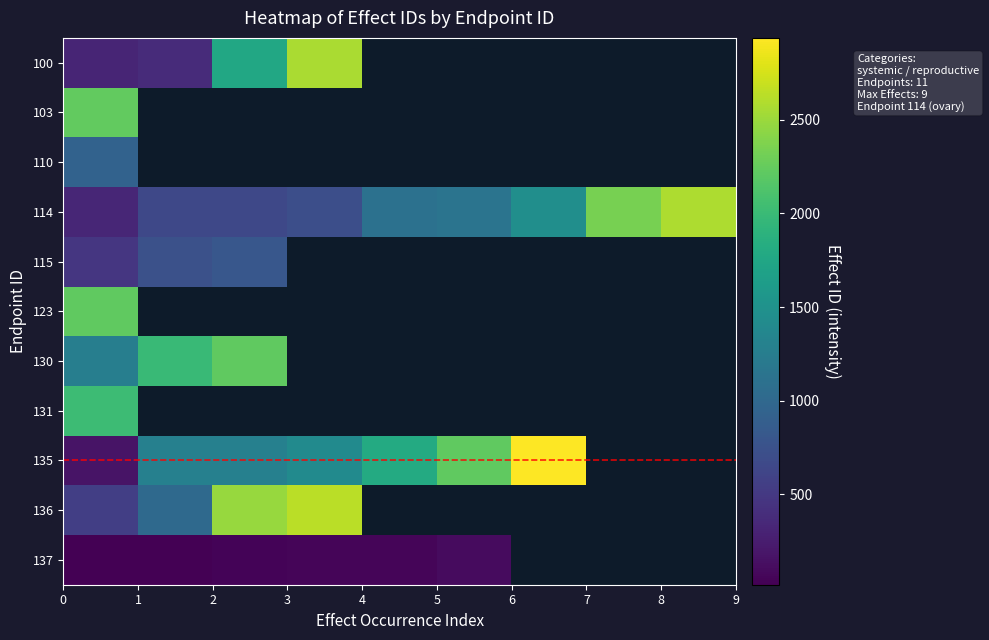

What is the smallest value displayed?

18.0